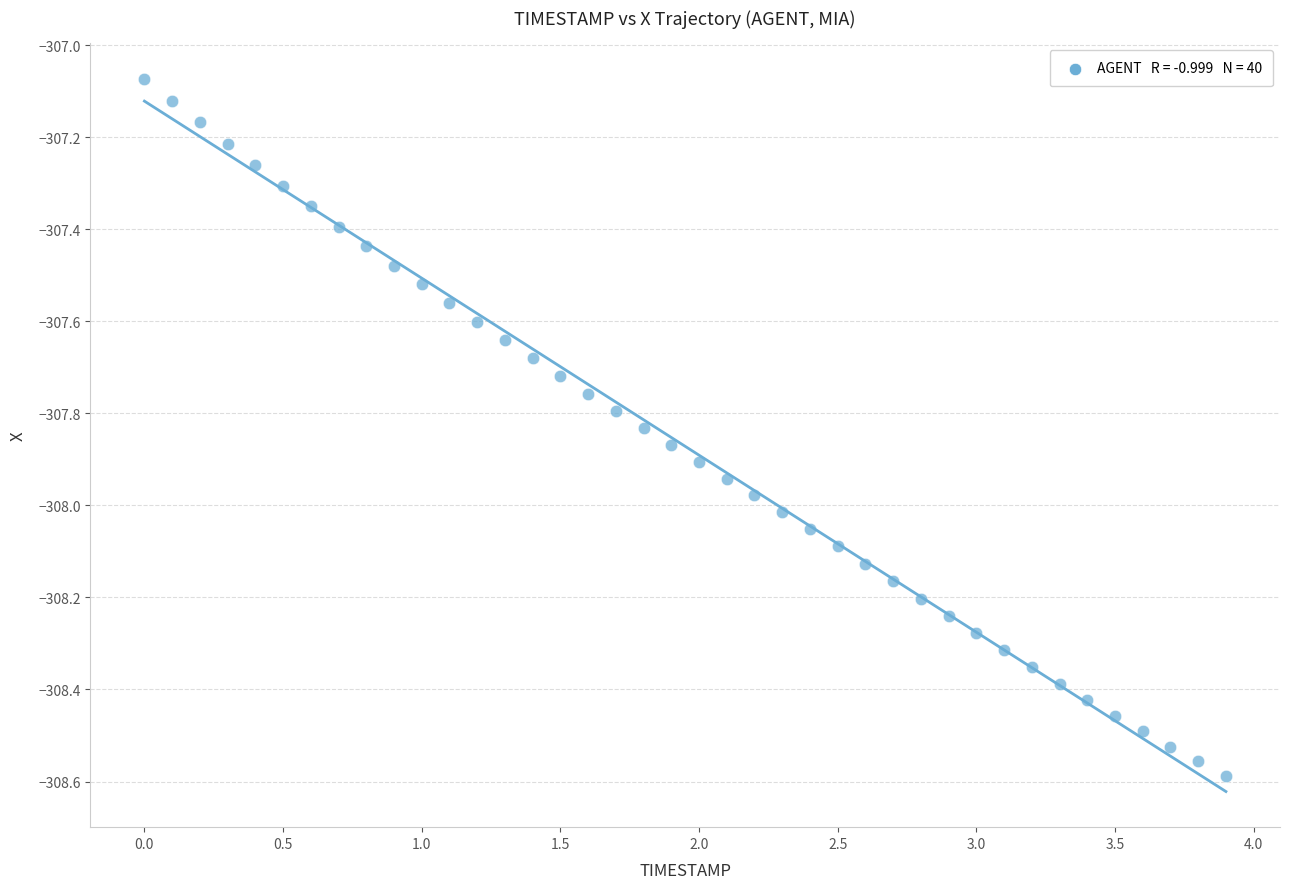

What is the range of X values (max minus min)?

3.9